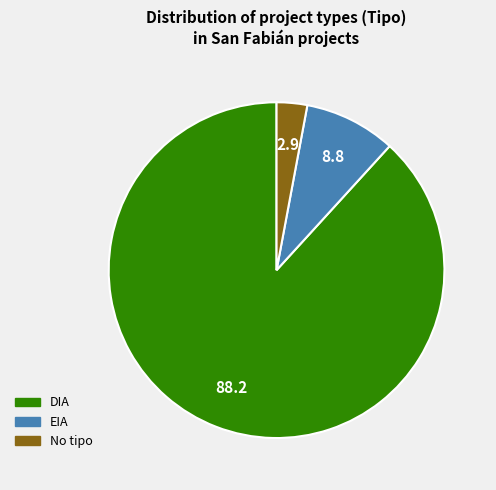

Combined, do No tipo and EIA account for over 50%?

No